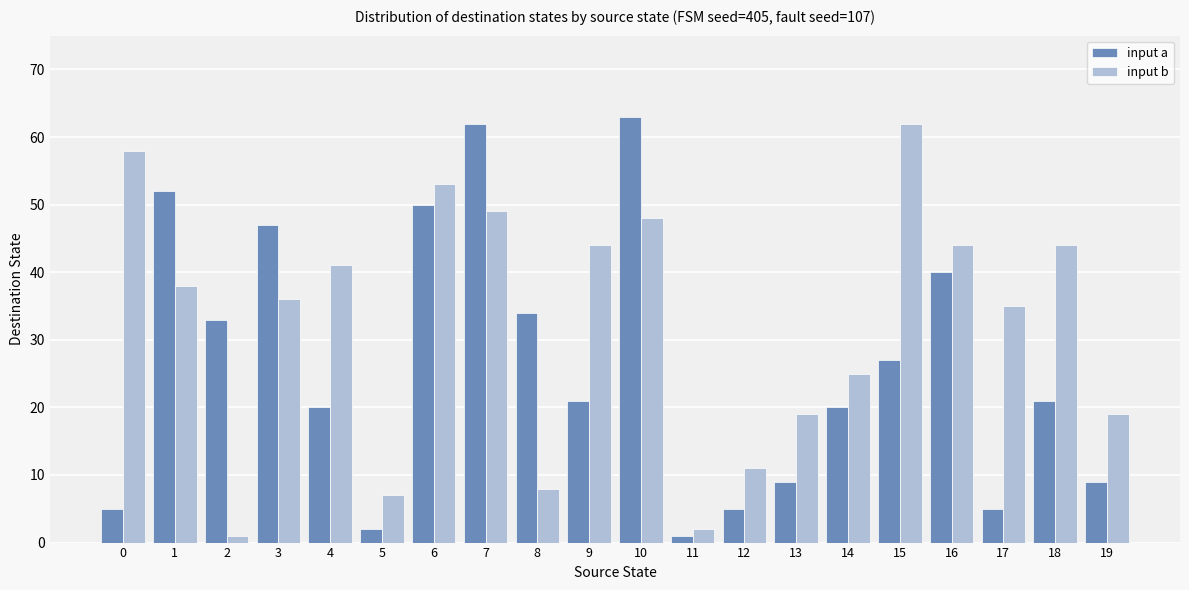

Which series has the largest total across all categories?

input b